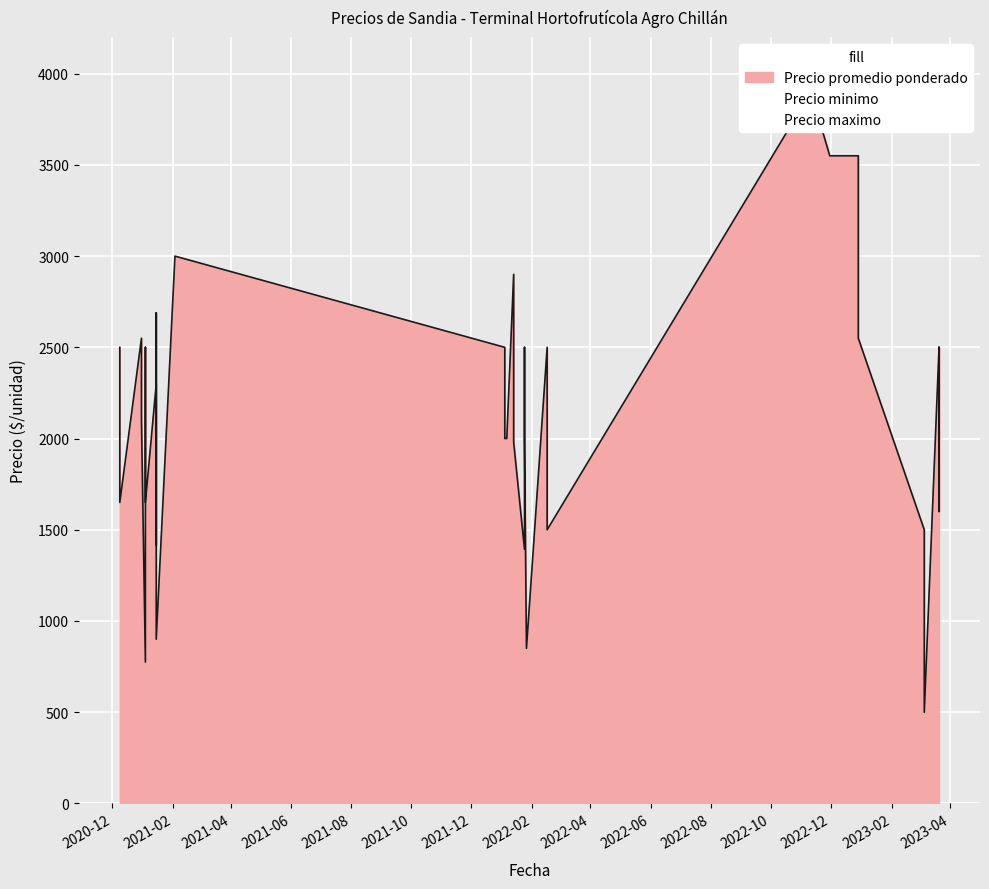

Rank the series by their average value, from highest to lowest.

Precio maximo, Precio promedio ponderado, Precio minimo